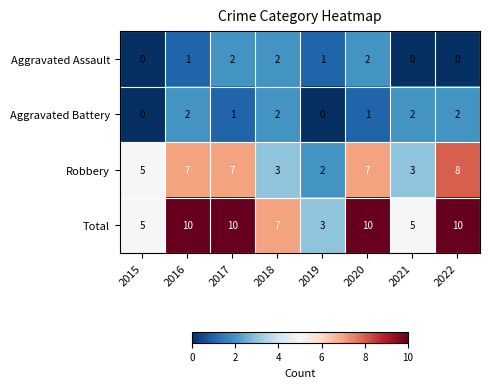

The value of Robbery at 2018 is 3. True or false?

True